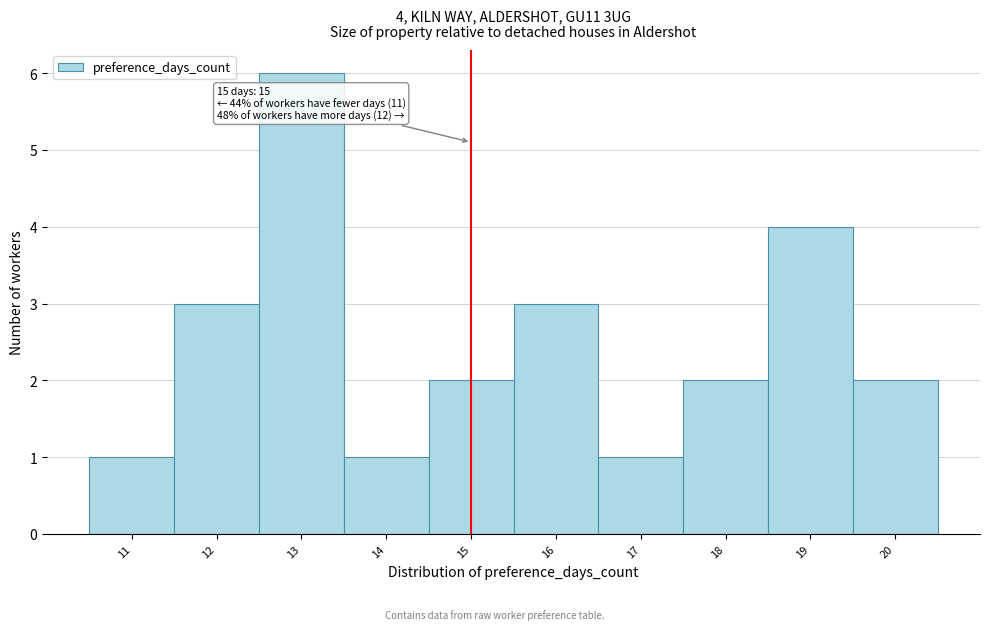

Which range on the x-axis has the tallest bar?

12.5 to 13.5